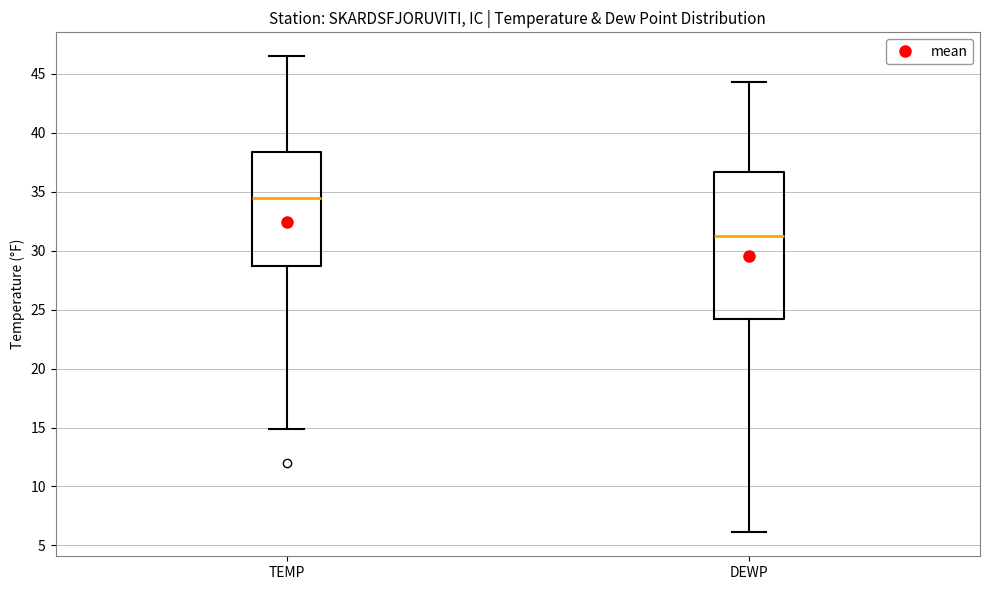

Where does the upper whisker of the box for TEMP end on the y-axis? The values are not printed on the chart, so give them approximately, as read against the axis.

46.5